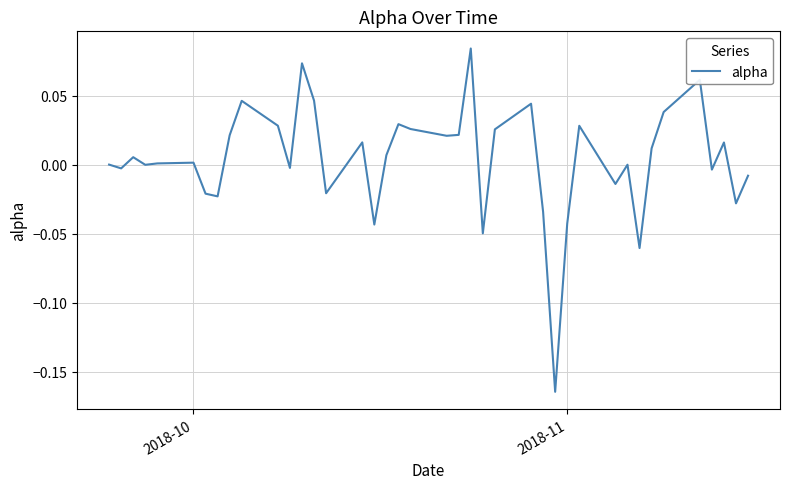

How many interior local peaks (higher than both neighbors) does the data have?

12